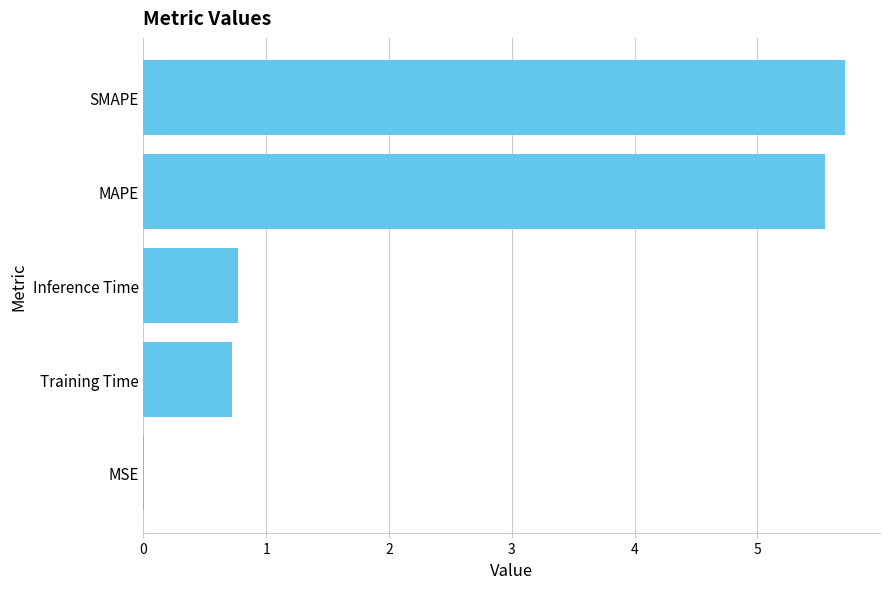

Which has a higher value, SMAPE or Training Time?

SMAPE